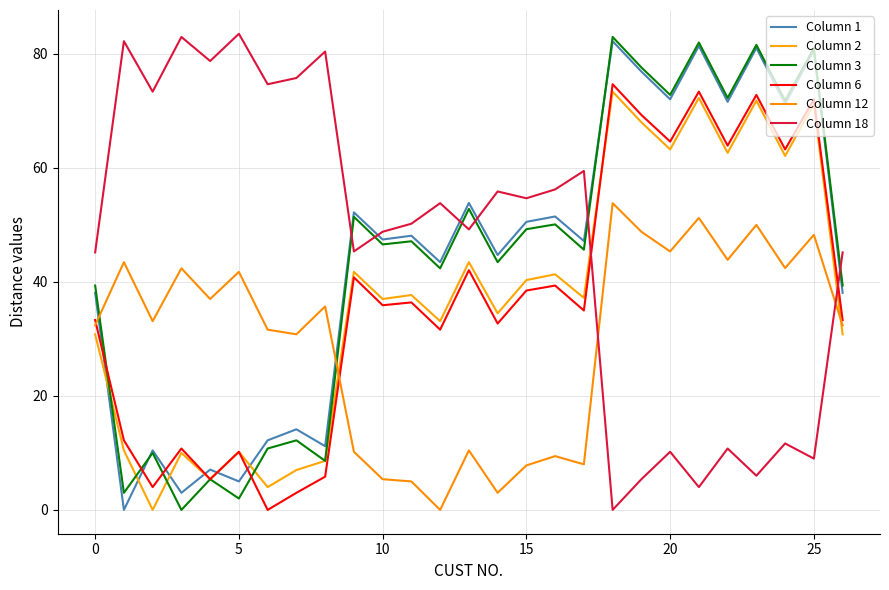

What is the label of the 5th point from the right?

22